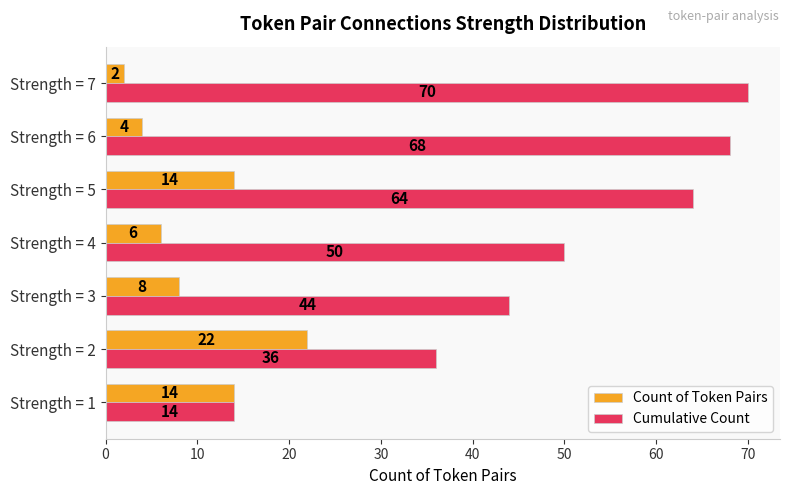

At how many categories does at least one series exceed 47?

4